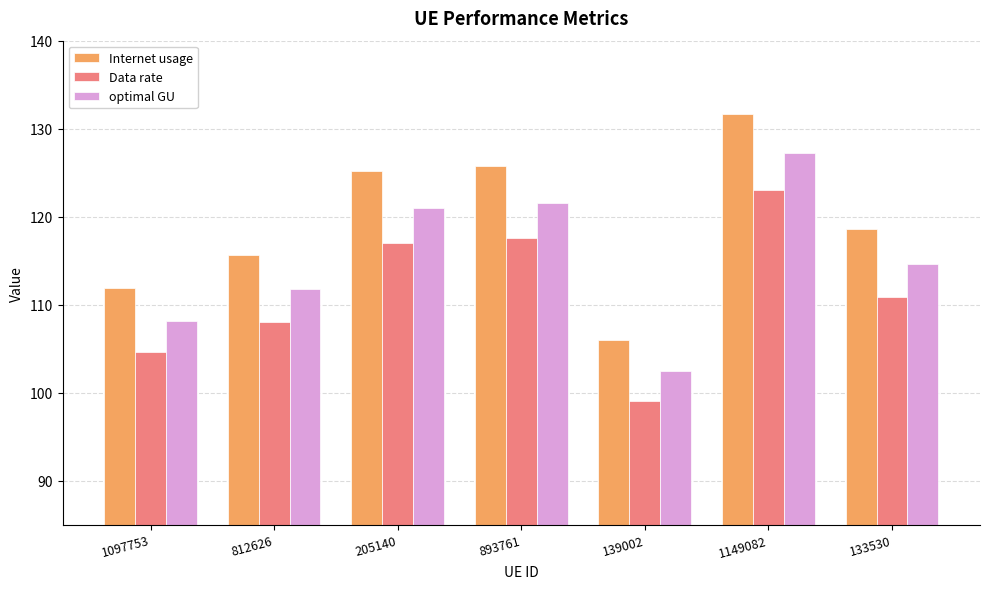

List the labels in order of Data rate value, largest first.

1149082, 893761, 205140, 133530, 812626, 1097753, 139002